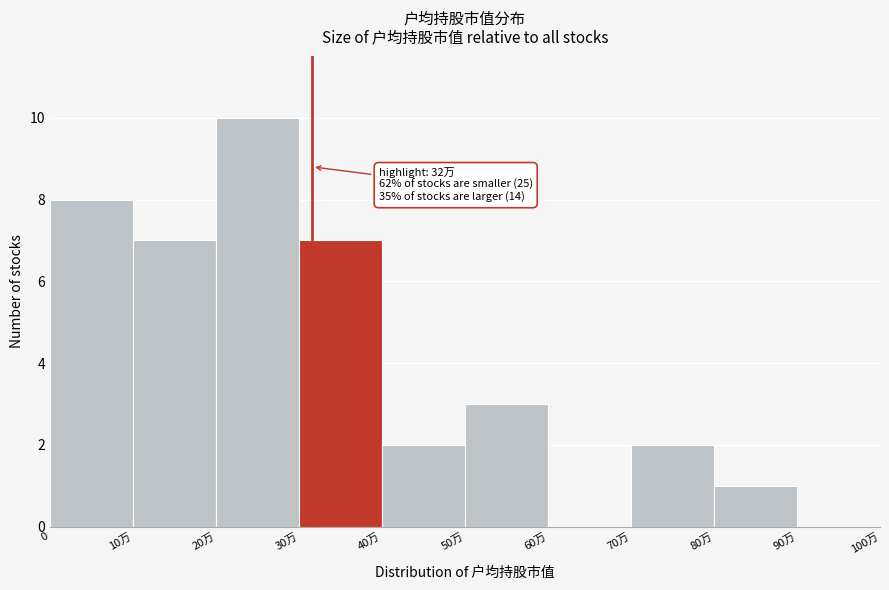

Reading left to right, what are all the values shown in this chart?

0=8	10万=7	20万=10	30万=7	40万=2	50万=3	60万=0	70万=2	80万=1	90万=0